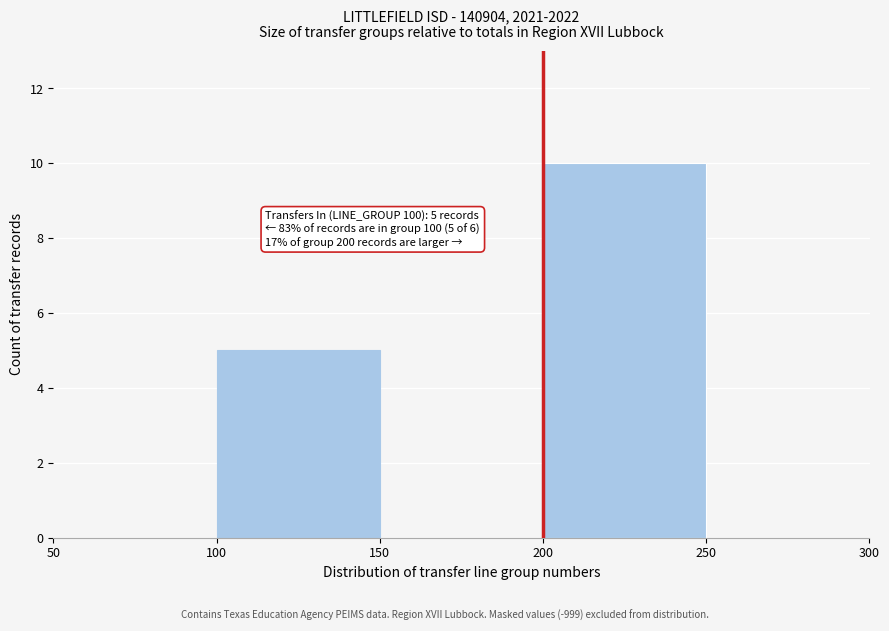

Over which range of the x-axis is the bar tallest?

200 to 250